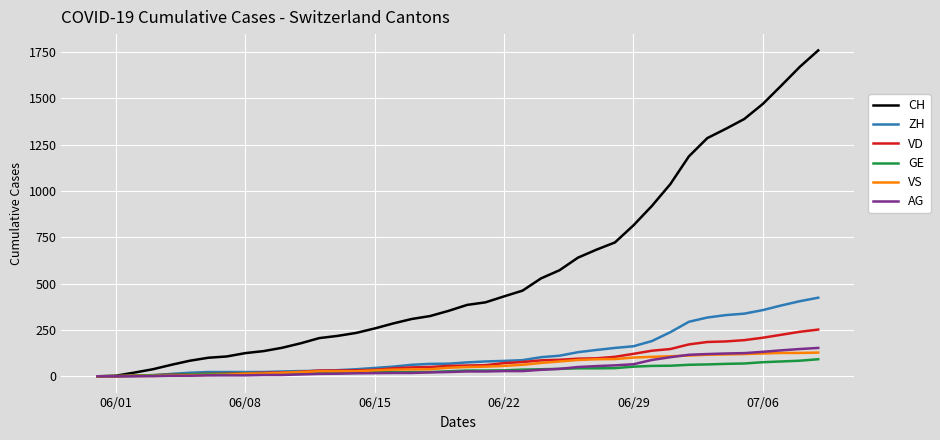

Which series has the widest spread of values?

CH